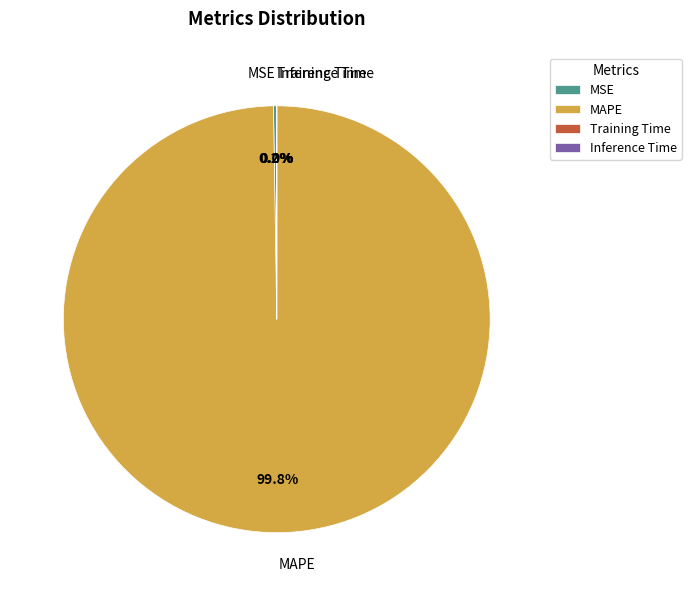

What percentage is NOT represented by MAPE?

0.2%